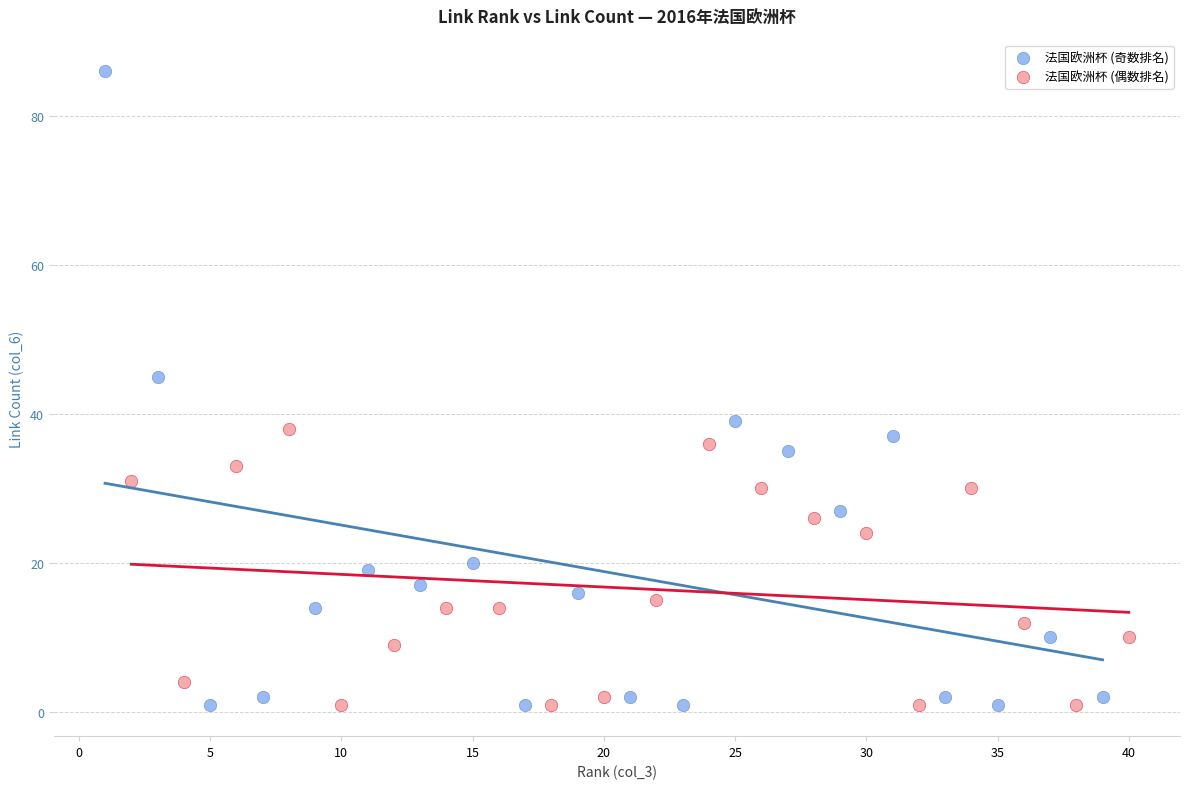

Which series has the largest Y range (max minus min)?

法国欧洲杯 (奇数排名)